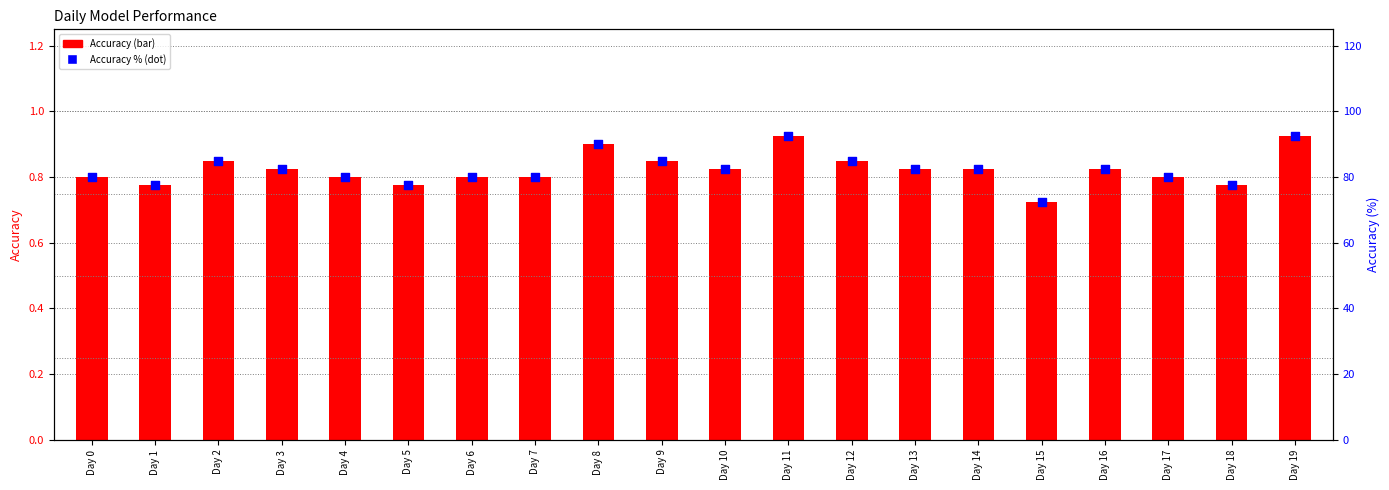

At which category is the sum across all series the highest?

Day 11